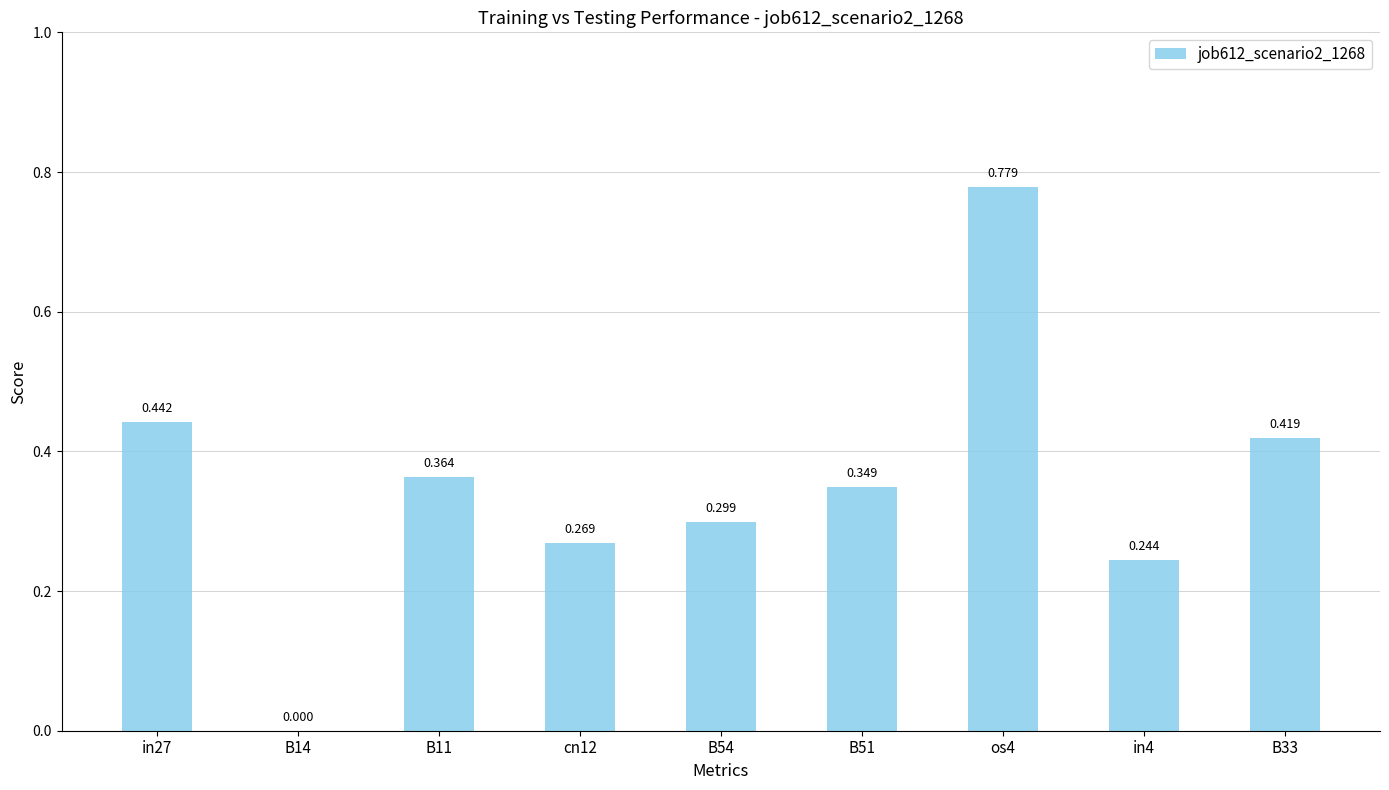

True or false: the data shows 0.3 at B51.

True